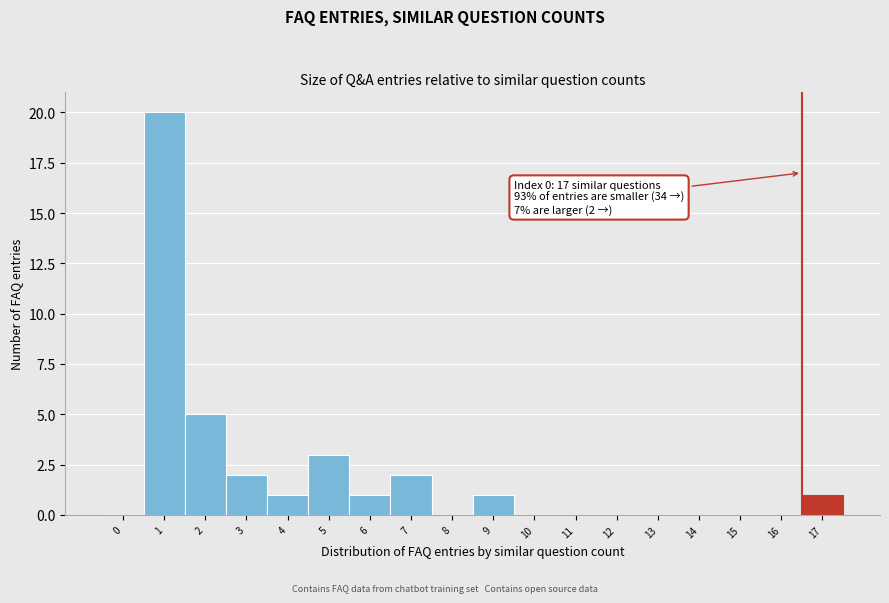

Reading left to right, extract all data points from this chart.

0=0	1=20	2=5	3=2	4=1	5=3	6=1	7=2	8=0	9=1	10=0	11=0	12=0	13=0	14=0	15=0	16=0	17=1